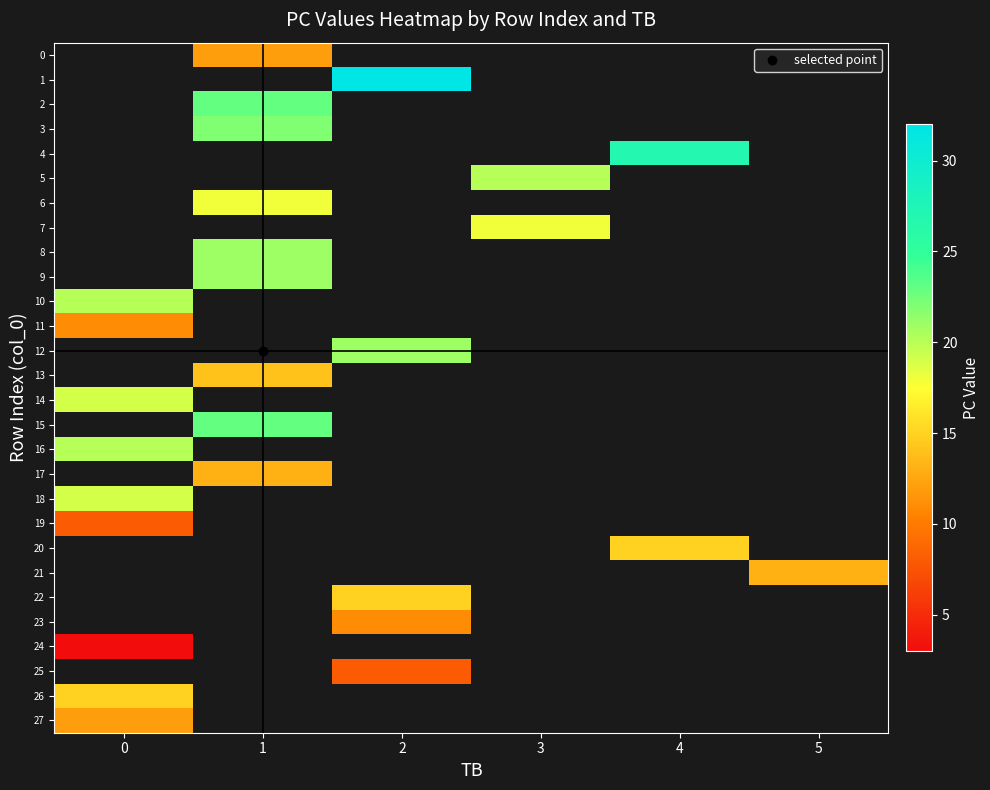

What is the approximate value of 8 at 1?

21.0